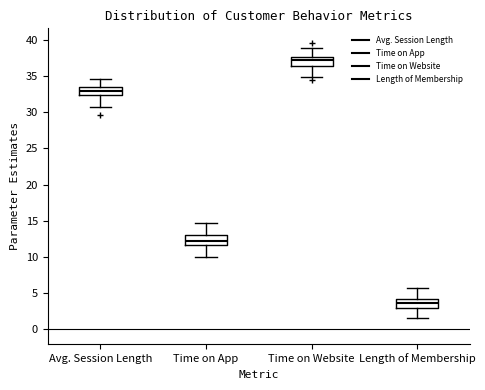

Reading left to right, read every box against the y-axis: the position of its median line, the range the box covers, and the ends of its whiskers. The values are not printed on the chart, so give them approximately, as read against the axis.

Avg. Session Length: median 33.0, box 32.5 to 33.5, whiskers 30.5 to 34.5
Time on App: median 12.0, box 11.5 to 13.0, whiskers 10.0 to 14.5
Time on Website: median 37.0, box 36.5 to 37.5, whiskers 35.0 to 39.0
Length of Membership: median 3.5, box 3.0 to 4.5, whiskers 1.5 to 5.5